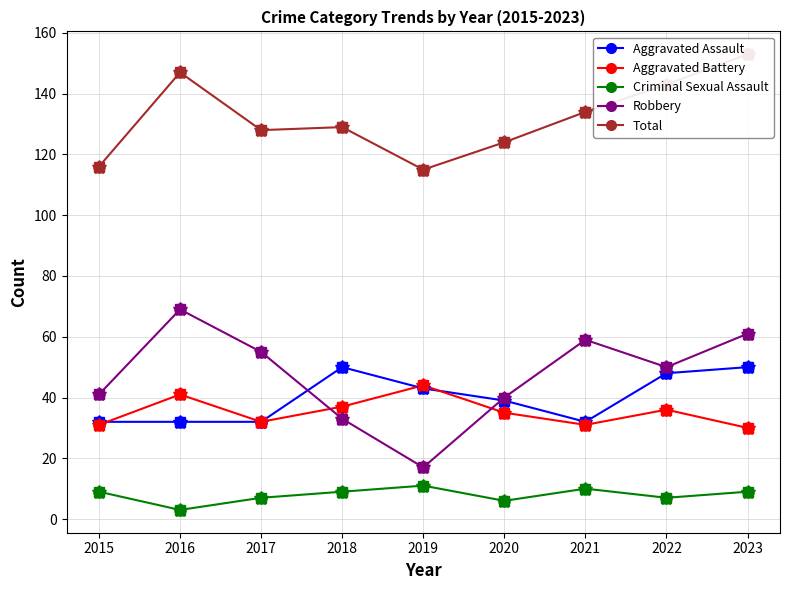

Reading left to right, transcribe all the data shown in this chart.

Aggravated Assault: 32	32	32	50	43	39	32	48	50
Aggravated Battery: 31	41	32	37	44	35	31	36	30
Criminal Sexual Assault: 9	3	7	9	11	6	10	7	9
Robbery: 41	69	55	33	17	40	59	50	61
Total: 116	147	128	129	115	124	134	143	153